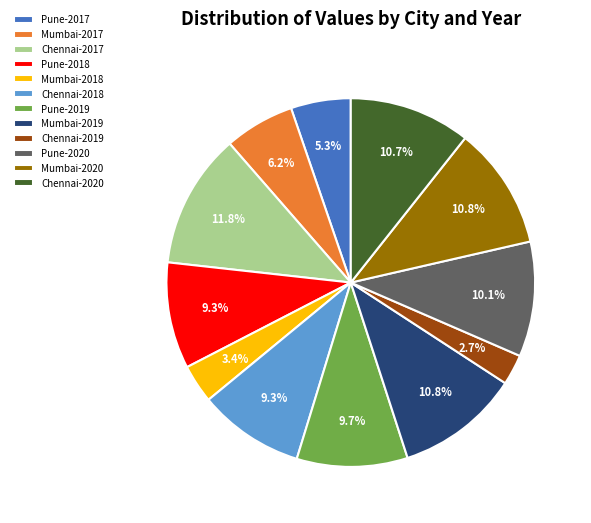

How many slices are in this pie chart?

12